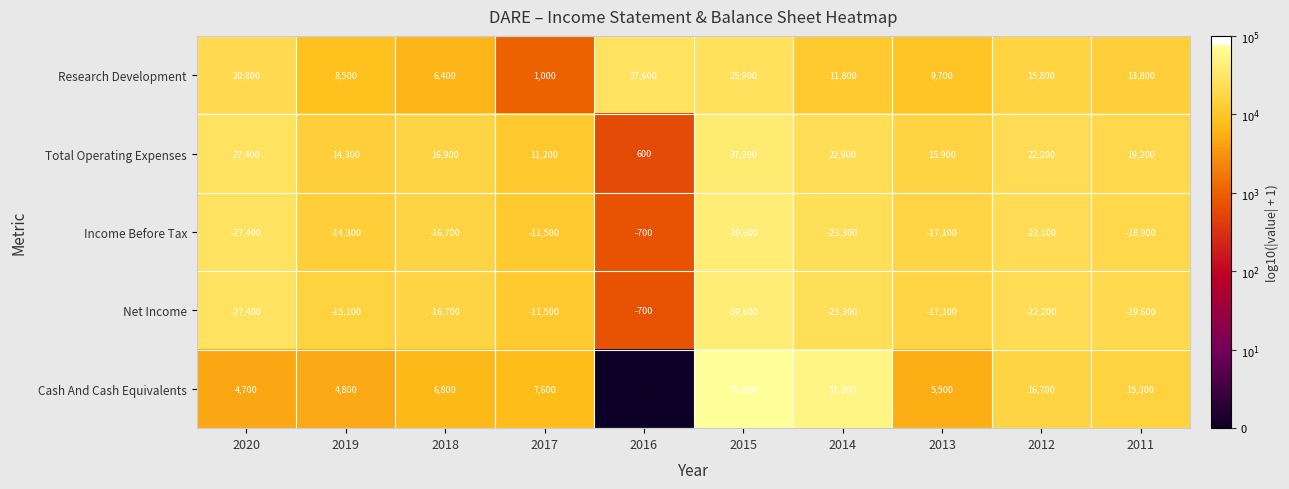

What is the smallest value displayed?

-39600